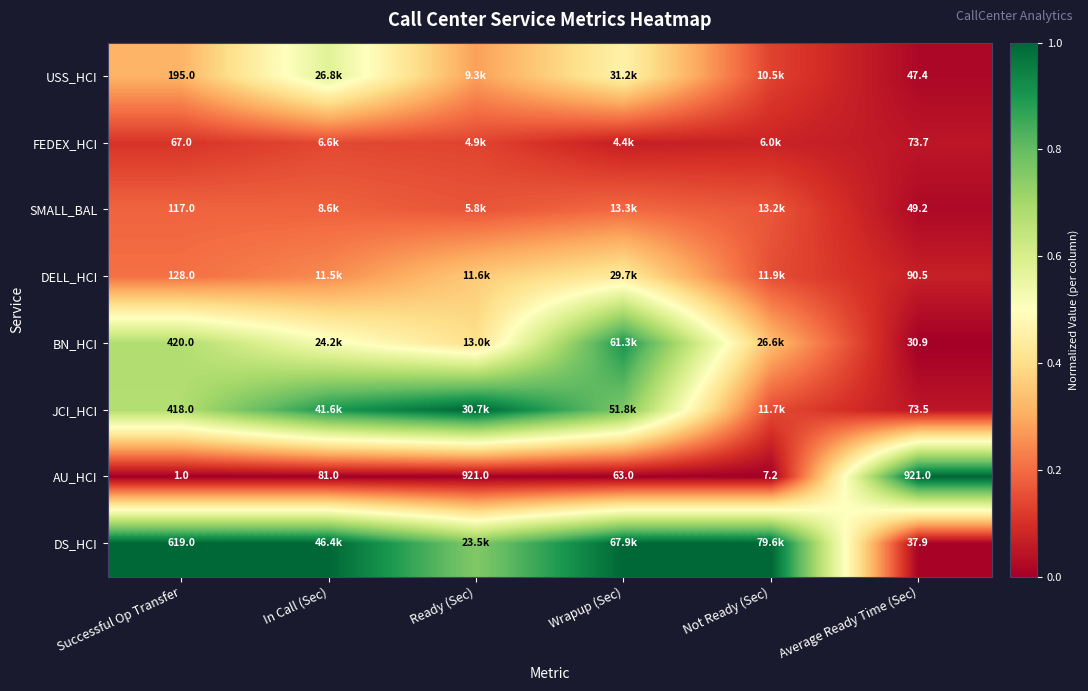

At Successful Op Transfer, list the series in order from smallest to largest.

AU_HCI, FEDEX_HCI, SMALL_BAL, DELL_HCI, USS_HCI, JCI_HCI, BN_HCI, DS_HCI